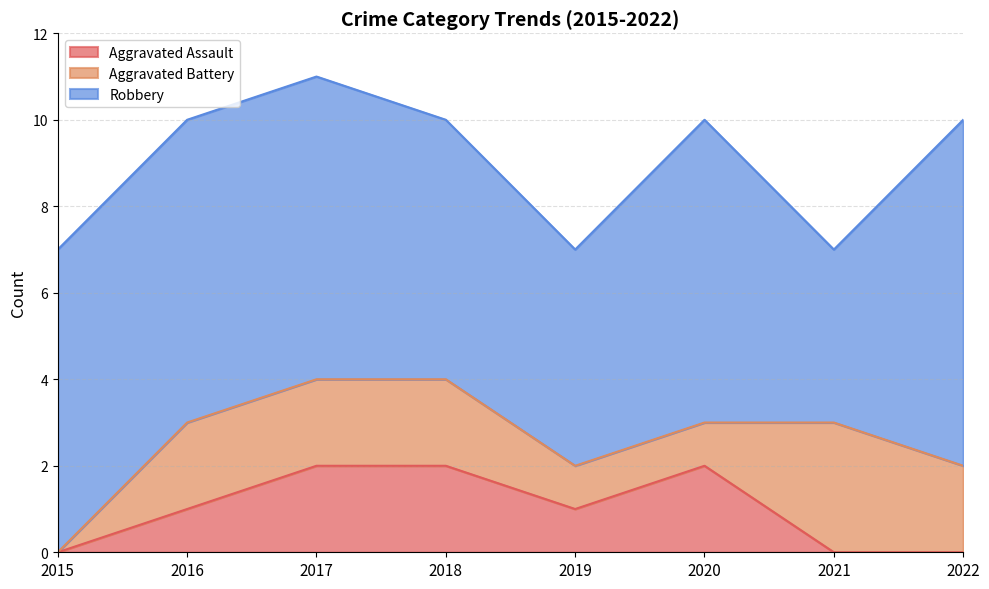

What is the sum of all Robbery values?

51